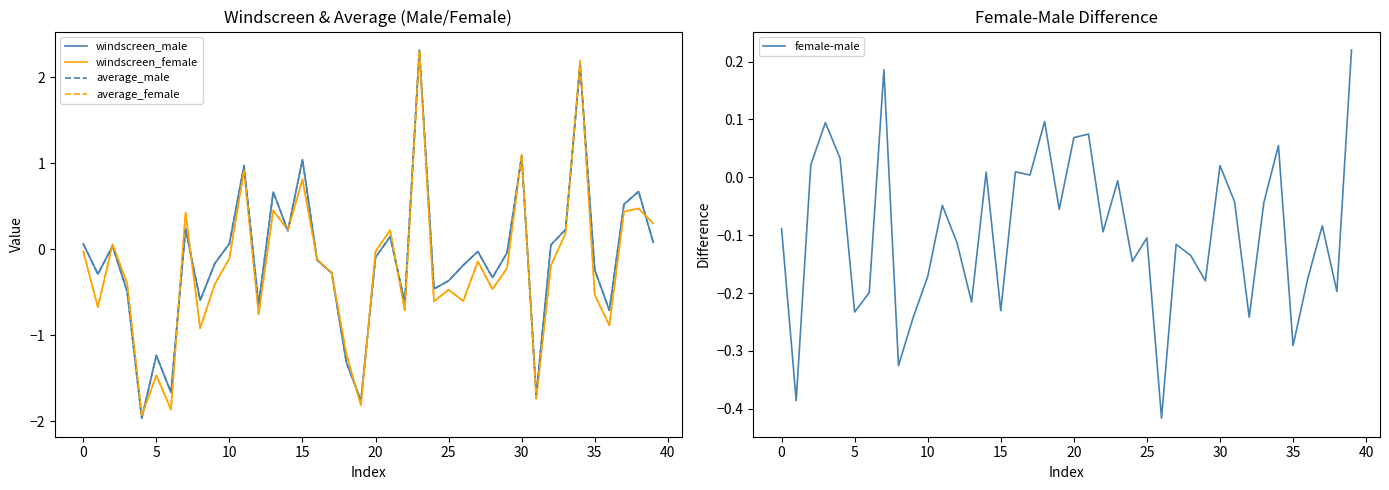

How many data points in average_female are above 0?

14